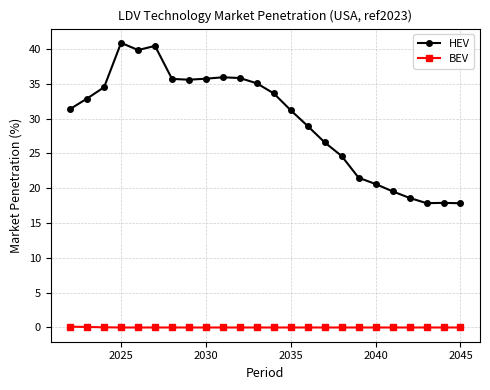

Which series has the largest range (max minus min)?

HEV